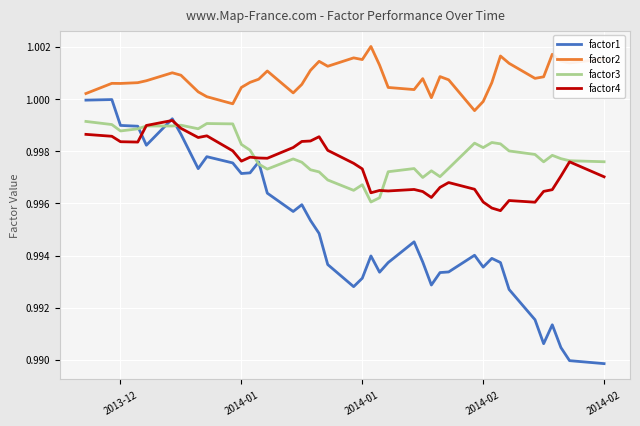

True or false: factor2 and factor1 intersect in this chart.

False